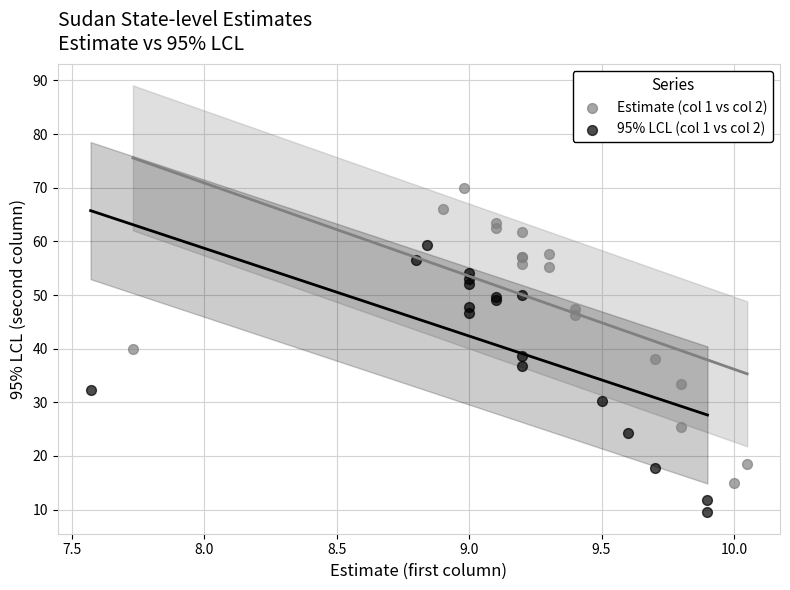

Which series has the largest Y range (max minus min)?

Estimate (col 1 vs col 2)